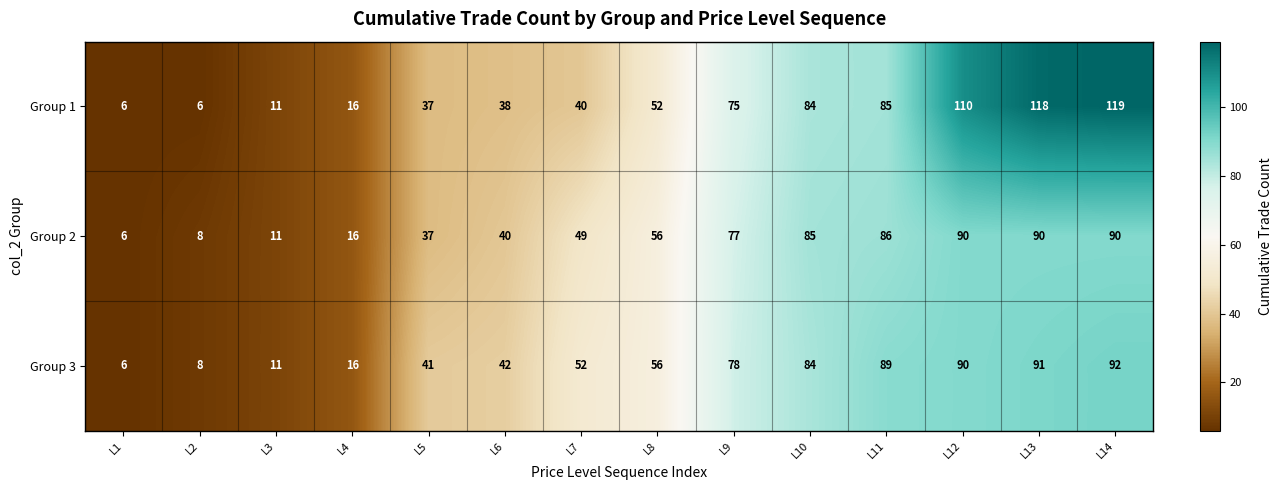

At which label is Group 2 closest to 48?

L7